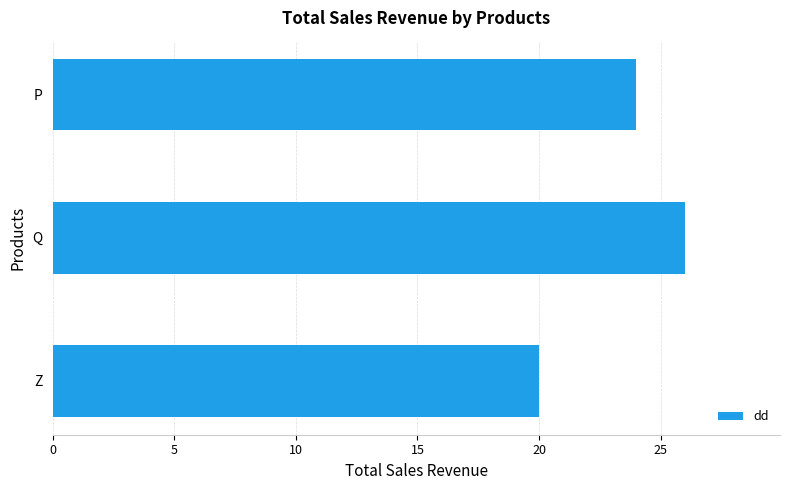

Reading top to bottom, list all the values displayed in this chart.

24	26	20